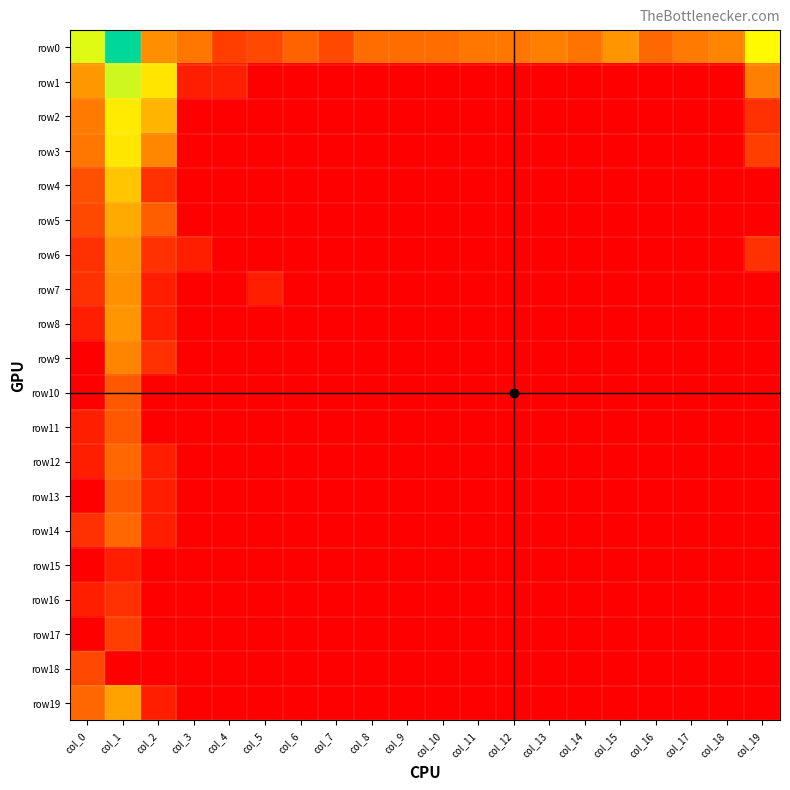

Reading left to right, list all the values displayed in this chart.

row0: col_0=6.0	col_1=8.4	col_2=3.1	col_3=2.6	col_4=1.4	col_5=1.6	col_6=2.2	col_7=1.6	col_8=2.4	col_9=2.4	col_10=2.4	col_11=2.6	col_12=2.6	col_13=2.8	col_14=2.6	col_15=3.3	col_16=2.3	col_17=2.7	col_18=2.9	col_19=5.5
row1: col_0=3.3	col_1=6.2	col_2=5.0	col_3=0.7	col_4=0.7	col_5=0.0	col_6=0.0	col_7=0.0	col_8=0.0	col_9=0.0	col_10=0.0	col_11=0.0	col_12=0.0	col_13=0.0	col_14=0.0	col_15=0.0	col_16=0.0	col_17=0.0	col_18=0.0	col_19=2.8
row2: col_0=2.7	col_1=5.2	col_2=4.0	col_3=0.0	col_4=0.0	col_5=0.0	col_6=0.0	col_7=0.0	col_8=0.0	col_9=0.0	col_10=0.0	col_11=0.0	col_12=0.0	col_13=0.0	col_14=0.0	col_15=0.0	col_16=0.0	col_17=0.0	col_18=0.0	col_19=1.1
row3: col_0=2.6	col_1=5.1	col_2=3.0	col_3=0.0	col_4=0.0	col_5=0.0	col_6=0.0	col_7=0.0	col_8=0.0	col_9=0.0	col_10=0.0	col_11=0.0	col_12=0.0	col_13=0.0	col_14=0.0	col_15=0.0	col_16=0.0	col_17=0.0	col_18=0.0	col_19=1.4
row4: col_0=1.8	col_1=4.4	col_2=1.1	col_3=0.0	col_4=0.0	col_5=0.0	col_6=0.0	col_7=0.0	col_8=0.0	col_9=0.0	col_10=0.0	col_11=0.0	col_12=0.0	col_13=0.0	col_14=0.0	col_15=0.0	col_16=0.0	col_17=0.0	col_18=0.0	col_19=0.0
row5: col_0=1.6	col_1=3.8	col_2=2.1	col_3=0.0	col_4=0.0	col_5=0.0	col_6=0.0	col_7=0.0	col_8=0.0	col_9=0.0	col_10=0.0	col_11=0.0	col_12=0.0	col_13=0.0	col_14=0.0	col_15=0.0	col_16=0.0	col_17=0.0	col_18=0.0	col_19=0.0
row6: col_0=1.1	col_1=3.4	col_2=1.1	col_3=0.7	col_4=0.0	col_5=0.0	col_6=0.0	col_7=0.0	col_8=0.0	col_9=0.0	col_10=0.0	col_11=0.0	col_12=0.0	col_13=0.0	col_14=0.0	col_15=0.0	col_16=0.0	col_17=0.0	col_18=0.0	col_19=1.1
row7: col_0=1.1	col_1=3.2	col_2=0.7	col_3=0.0	col_4=0.0	col_5=0.7	col_6=0.0	col_7=0.0	col_8=0.0	col_9=0.0	col_10=0.0	col_11=0.0	col_12=0.0	col_13=0.0	col_14=0.0	col_15=0.0	col_16=0.0	col_17=0.0	col_18=0.0	col_19=0.0
row8: col_0=0.7	col_1=3.3	col_2=0.7	col_3=0.0	col_4=0.0	col_5=0.0	col_6=0.0	col_7=0.0	col_8=0.0	col_9=0.0	col_10=0.0	col_11=0.0	col_12=0.0	col_13=0.0	col_14=0.0	col_15=0.0	col_16=0.0	col_17=0.0	col_18=0.0	col_19=0.0
row9: col_0=0.0	col_1=2.9	col_2=1.1	col_3=0.0	col_4=0.0	col_5=0.0	col_6=0.0	col_7=0.0	col_8=0.0	col_9=0.0	col_10=0.0	col_11=0.0	col_12=0.0	col_13=0.0	col_14=0.0	col_15=0.0	col_16=0.0	col_17=0.0	col_18=0.0	col_19=0.0
row10: col_0=0.0	col_1=1.9	col_2=0.0	col_3=0.0	col_4=0.0	col_5=0.0	col_6=0.0	col_7=0.0	col_8=0.0	col_9=0.0	col_10=0.0	col_11=0.0	col_12=0.0	col_13=0.0	col_14=0.0	col_15=0.0	col_16=0.0	col_17=0.0	col_18=0.0	col_19=0.0
row11: col_0=0.7	col_1=1.9	col_2=0.0	col_3=0.0	col_4=0.0	col_5=0.0	col_6=0.0	col_7=0.0	col_8=0.0	col_9=0.0	col_10=0.0	col_11=0.0	col_12=0.0	col_13=0.0	col_14=0.0	col_15=0.0	col_16=0.0	col_17=0.0	col_18=0.0	col_19=0.0
row12: col_0=0.7	col_1=2.3	col_2=0.7	col_3=0.0	col_4=0.0	col_5=0.0	col_6=0.0	col_7=0.0	col_8=0.0	col_9=0.0	col_10=0.0	col_11=0.0	col_12=0.0	col_13=0.0	col_14=0.0	col_15=0.0	col_16=0.0	col_17=0.0	col_18=0.0	col_19=0.0
row13: col_0=0.0	col_1=1.9	col_2=0.7	col_3=0.0	col_4=0.0	col_5=0.0	col_6=0.0	col_7=0.0	col_8=0.0	col_9=0.0	col_10=0.0	col_11=0.0	col_12=0.0	col_13=0.0	col_14=0.0	col_15=0.0	col_16=0.0	col_17=0.0	col_18=0.0	col_19=0.0
row14: col_0=1.1	col_1=2.3	col_2=0.7	col_3=0.0	col_4=0.0	col_5=0.0	col_6=0.0	col_7=0.0	col_8=0.0	col_9=0.0	col_10=0.0	col_11=0.0	col_12=0.0	col_13=0.0	col_14=0.0	col_15=0.0	col_16=0.0	col_17=0.0	col_18=0.0	col_19=0.0
row15: col_0=0.0	col_1=0.7	col_2=0.0	col_3=0.0	col_4=0.0	col_5=0.0	col_6=0.0	col_7=0.0	col_8=0.0	col_9=0.0	col_10=0.0	col_11=0.0	col_12=0.0	col_13=0.0	col_14=0.0	col_15=0.0	col_16=0.0	col_17=0.0	col_18=0.0	col_19=0.0
row16: col_0=0.7	col_1=1.1	col_2=0.0	col_3=0.0	col_4=0.0	col_5=0.0	col_6=0.0	col_7=0.0	col_8=0.0	col_9=0.0	col_10=0.0	col_11=0.0	col_12=0.0	col_13=0.0	col_14=0.0	col_15=0.0	col_16=0.0	col_17=0.0	col_18=0.0	col_19=0.0
row17: col_0=0.0	col_1=1.4	col_2=0.0	col_3=0.0	col_4=0.0	col_5=0.0	col_6=0.0	col_7=0.0	col_8=0.0	col_9=0.0	col_10=0.0	col_11=0.0	col_12=0.0	col_13=0.0	col_14=0.0	col_15=0.0	col_16=0.0	col_17=0.0	col_18=0.0	col_19=0.0
row18: col_0=1.6	col_1=0.0	col_2=0.0	col_3=0.0	col_4=0.0	col_5=0.0	col_6=0.0	col_7=0.0	col_8=0.0	col_9=0.0	col_10=0.0	col_11=0.0	col_12=0.0	col_13=0.0	col_14=0.0	col_15=0.0	col_16=0.0	col_17=0.0	col_18=0.0	col_19=0.0
row19: col_0=2.3	col_1=3.6	col_2=0.7	col_3=0.0	col_4=0.0	col_5=0.0	col_6=0.0	col_7=0.0	col_8=0.0	col_9=0.0	col_10=0.0	col_11=0.0	col_12=0.0	col_13=0.0	col_14=0.0	col_15=0.0	col_16=0.0	col_17=0.0	col_18=0.0	col_19=0.0